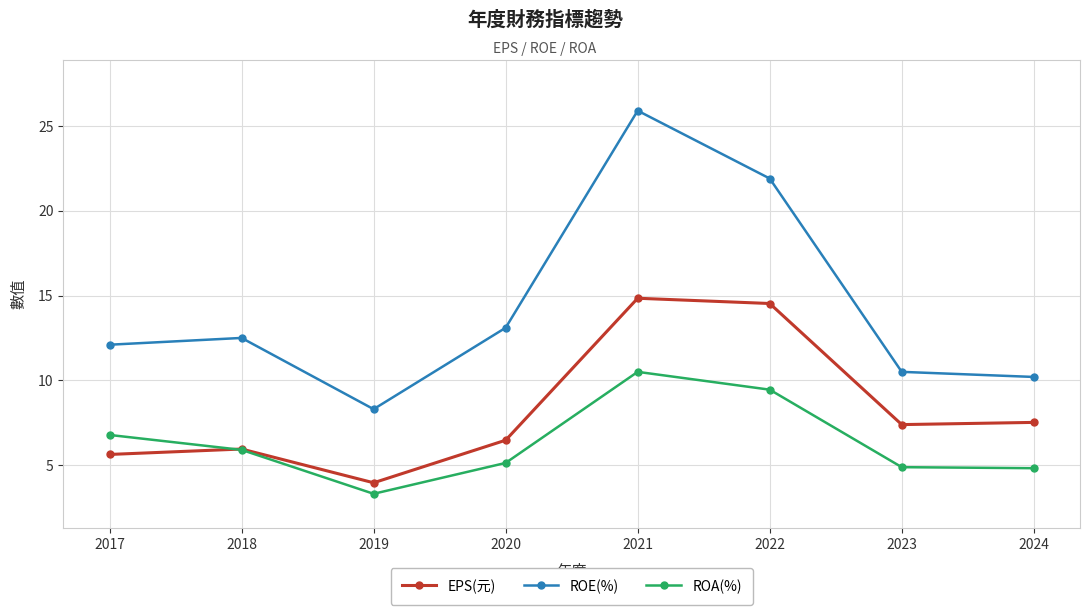

How many distinct data groups are displayed?

3